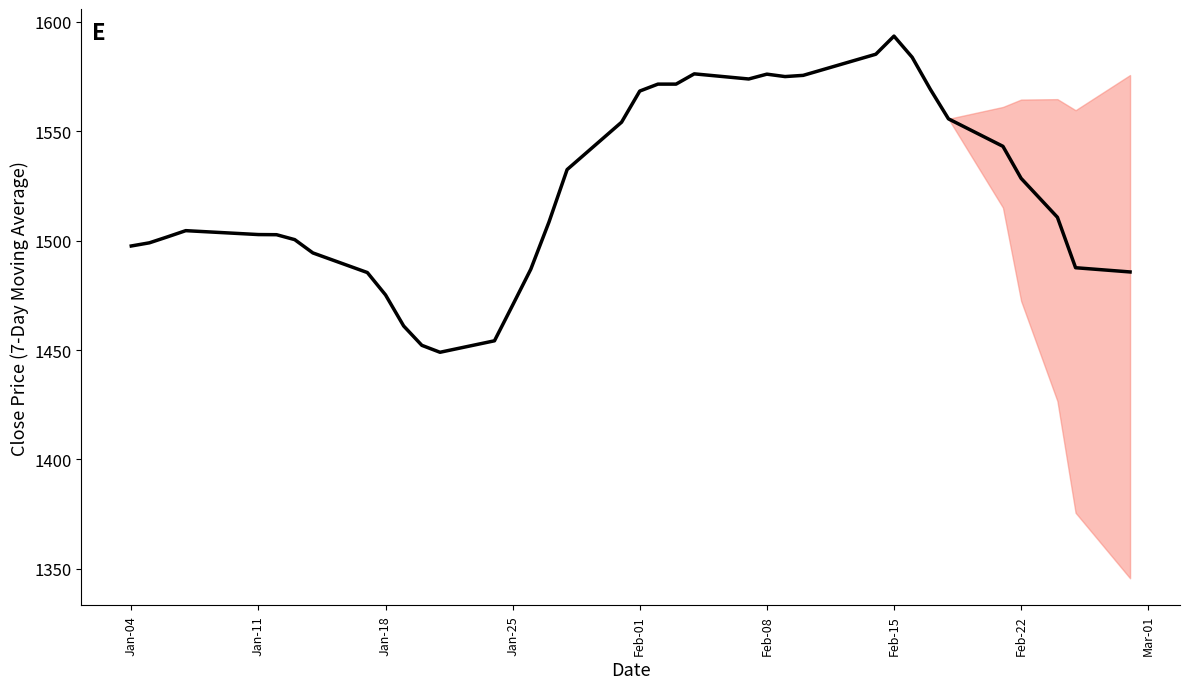

What is the difference between the maximum and minimum values?

144.5